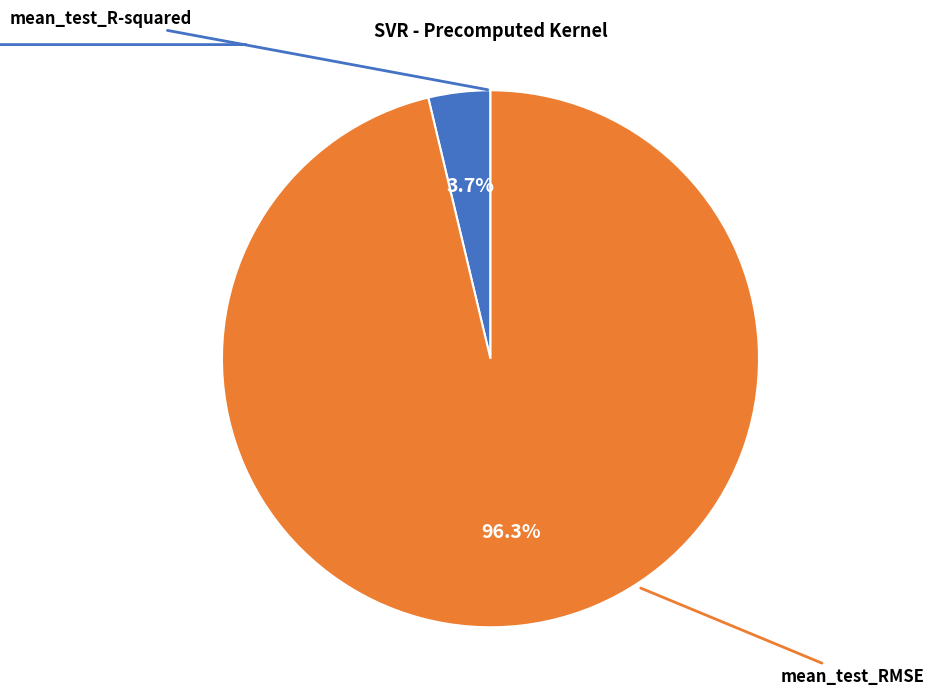

Is there any slice that represents more than half of the pie?

Yes